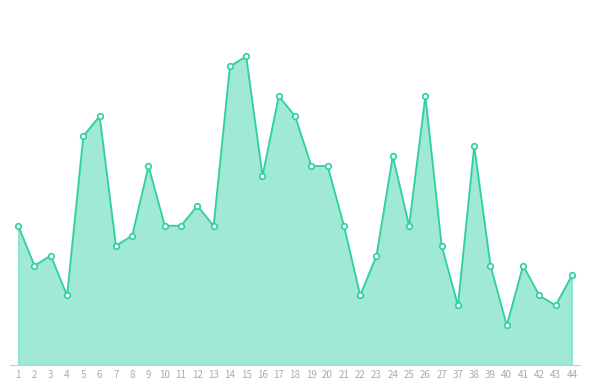

What is the value of the 5th point from the left?

23